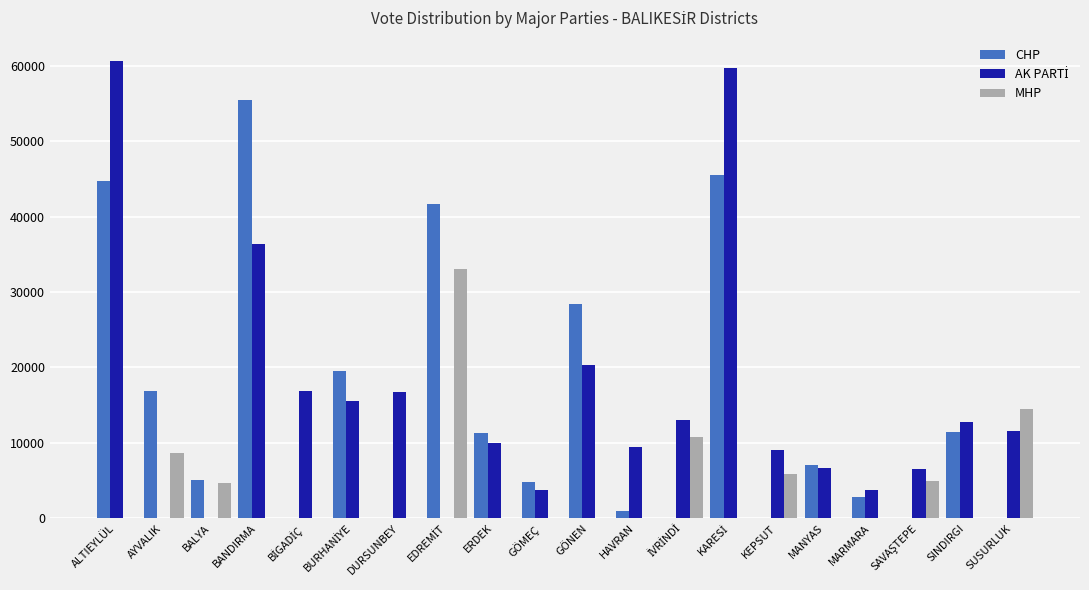

Which series changed the most between BANDIRMA and GÖNEN?

CHP